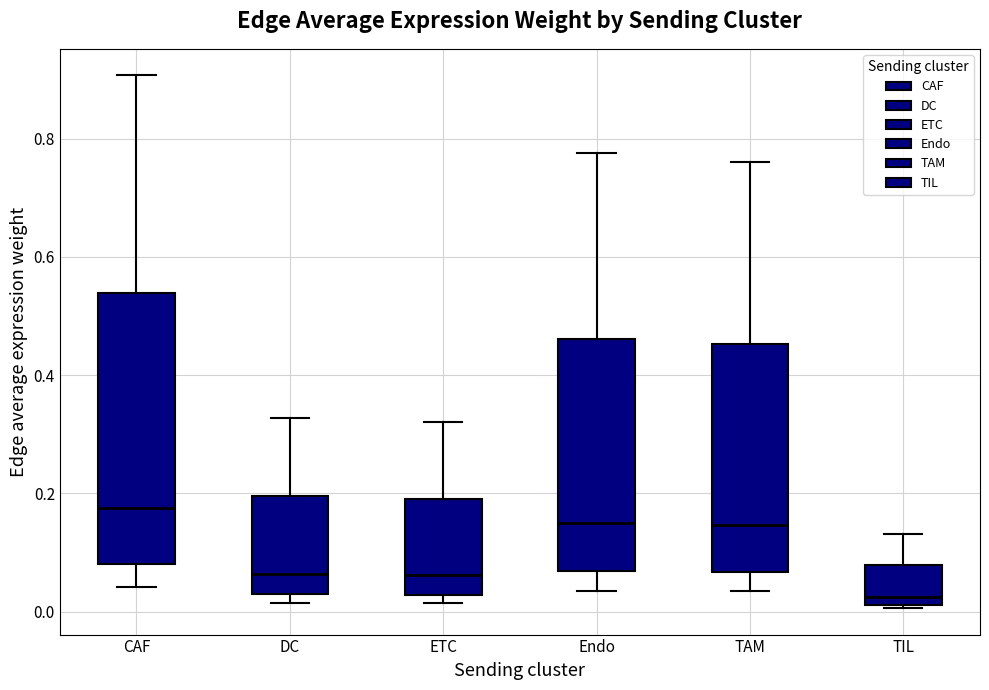

Where does the lower whisker of the box for CAF end on the y-axis? The values are not printed on the chart, so give them approximately, as read against the axis.

0.04